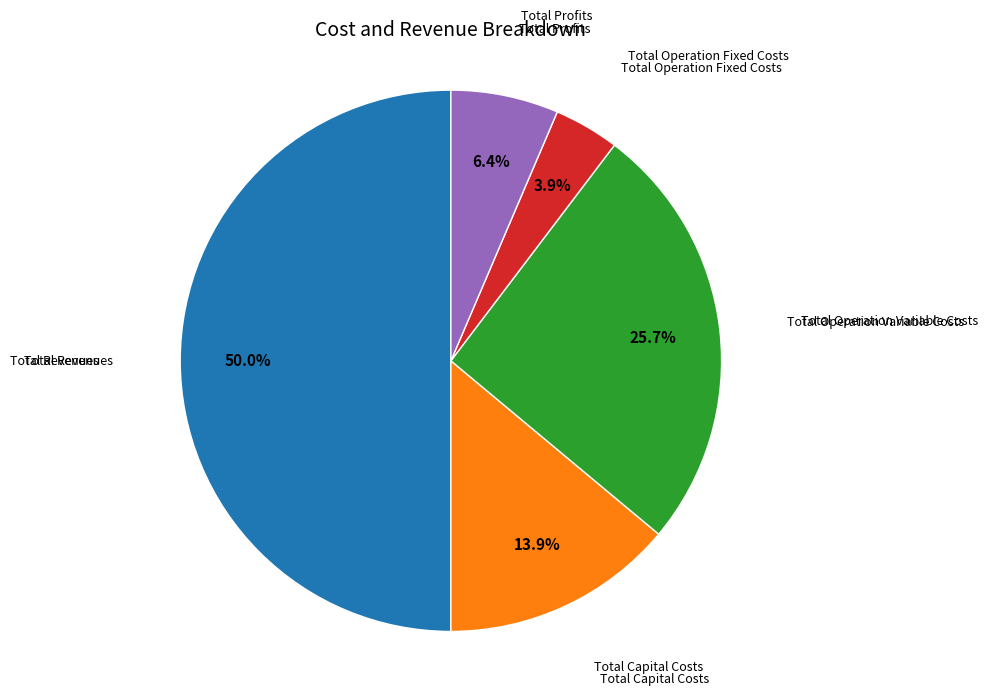

Is it true that Total Operation Fixed Costs is 4% of the pie?

True